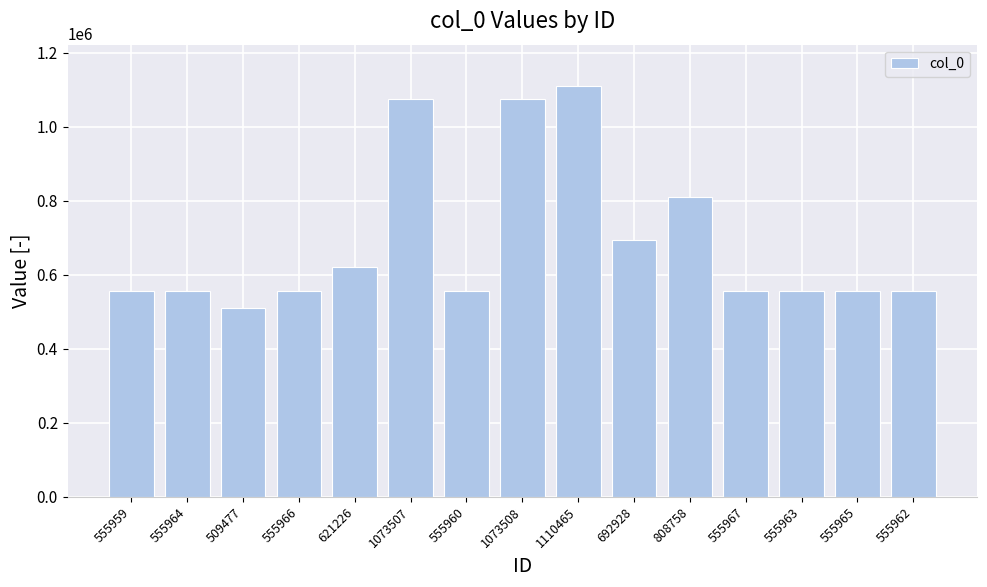

Is it true that the value at 555965 is 555965?

True